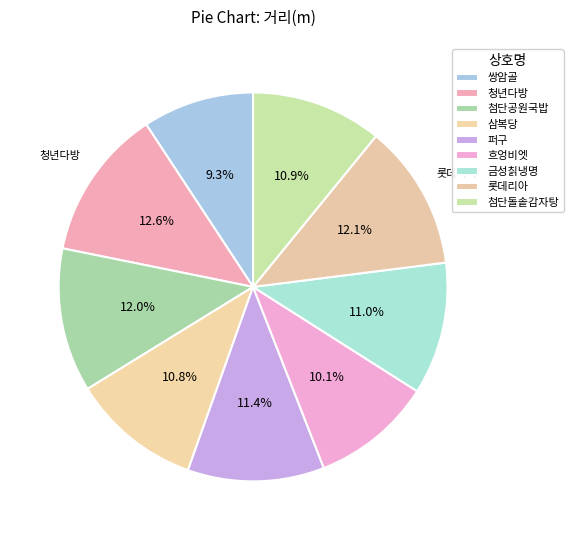

Approximately how many times larger is the value at 쌍암골 compared to 삼복당?

0.9